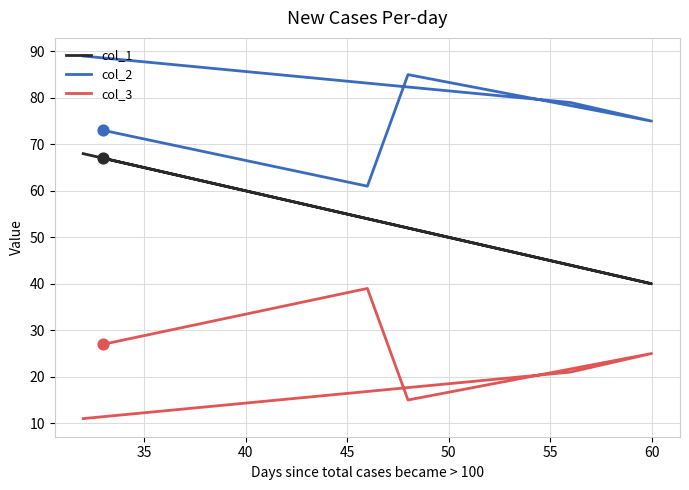

What is the total value across all series at 35?

144